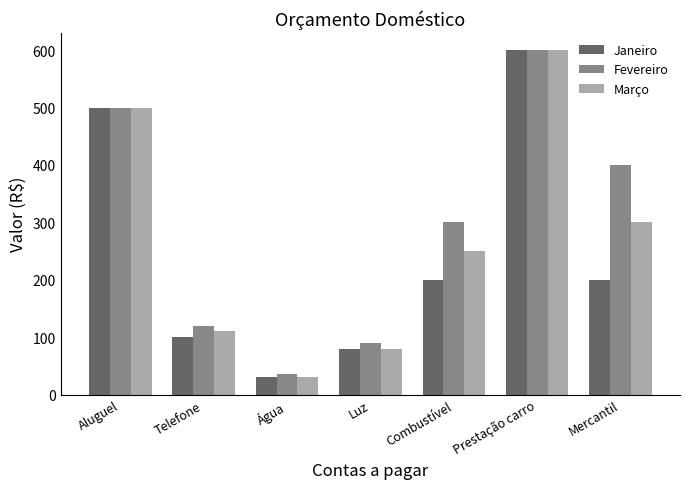

What is the sum of all Março values?

1870